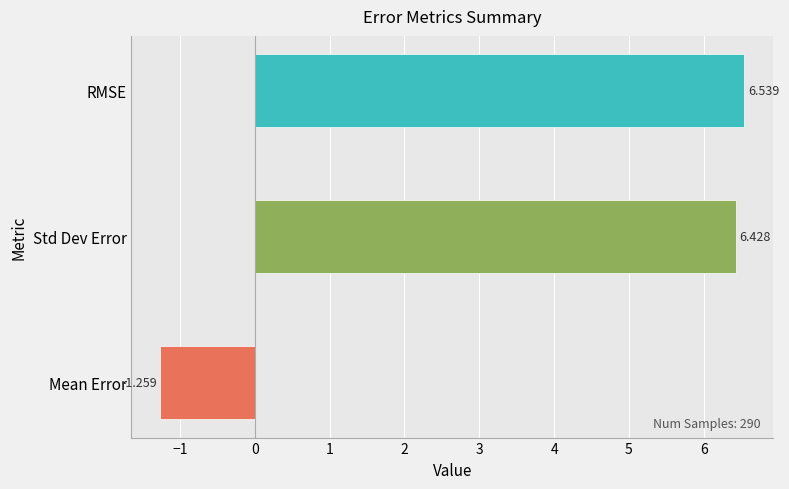

List the labels in order of value, smallest first.

Mean Error, Std Dev Error, RMSE